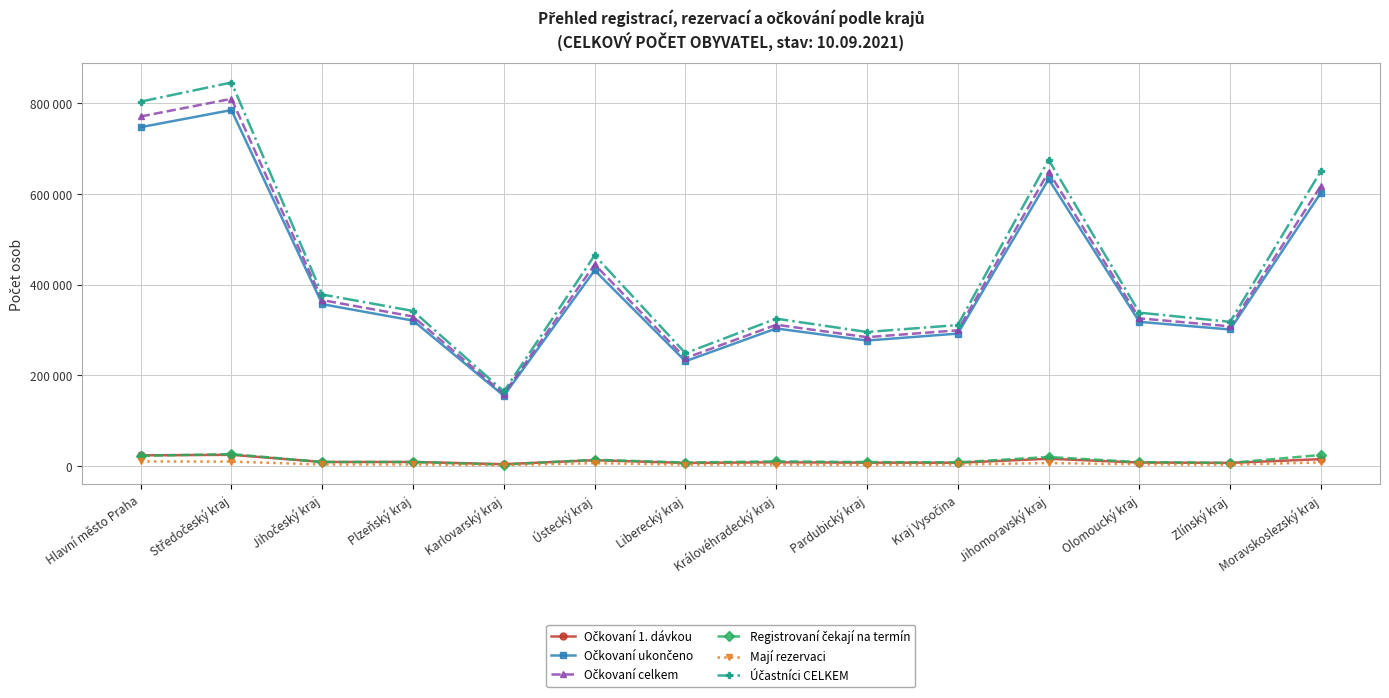

Is this an area chart (filled region under the line)?

No